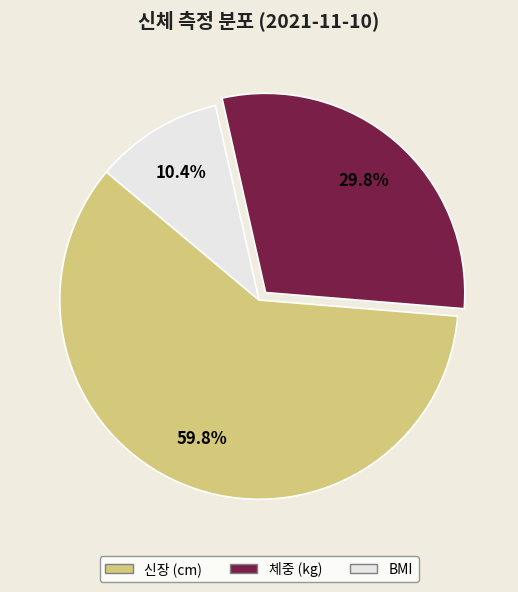

Approximately how many times larger is the value at BMI compared to 체중 (kg)?

0.3